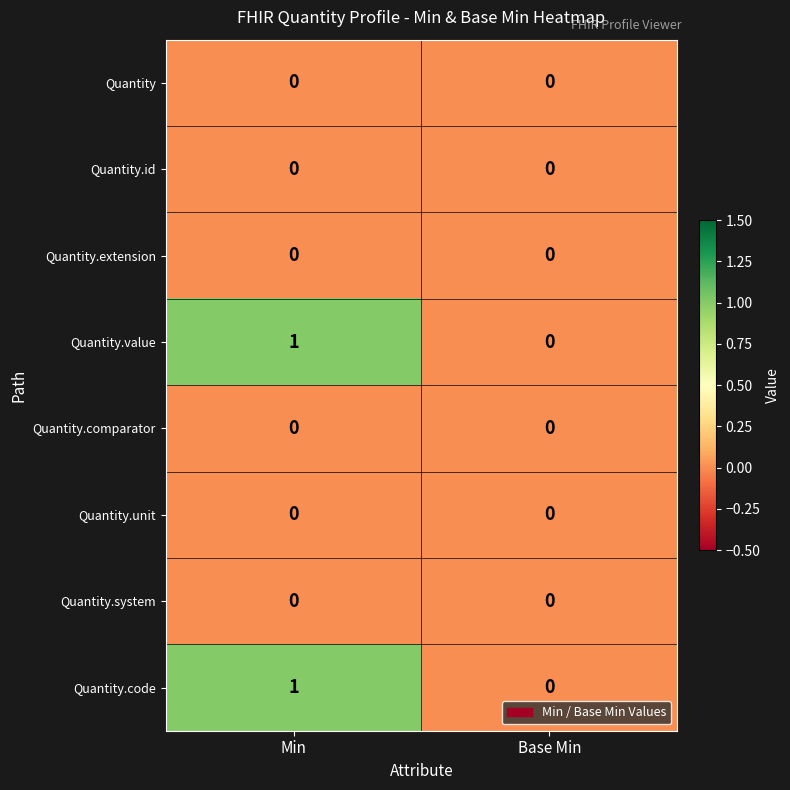

Which label corresponds to the largest value in the chart?

Min